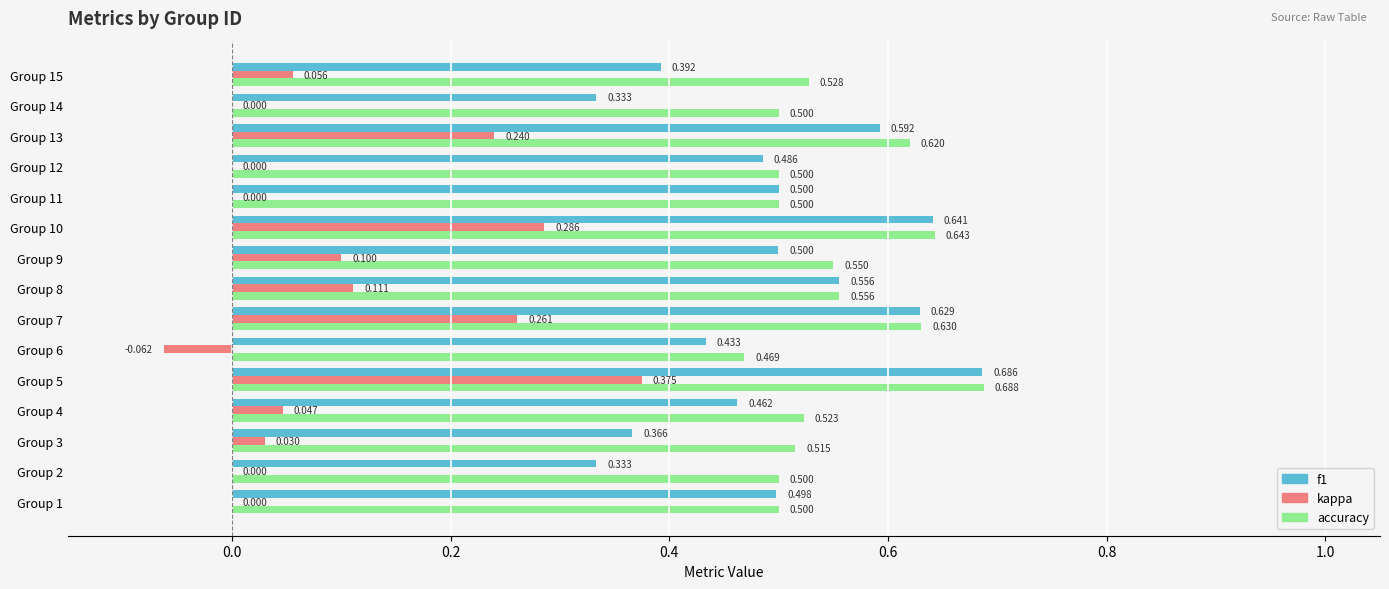

Is the value of f1 at Group 5 greater than the value of accuracy at Group 10?

Yes